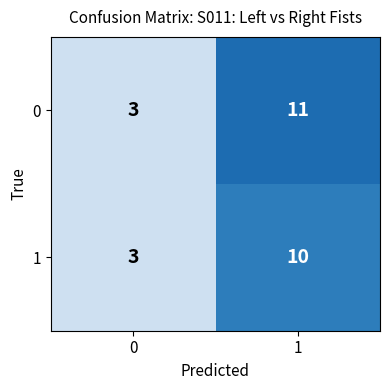

The value of 1 at 0 is 3. True or false?

True